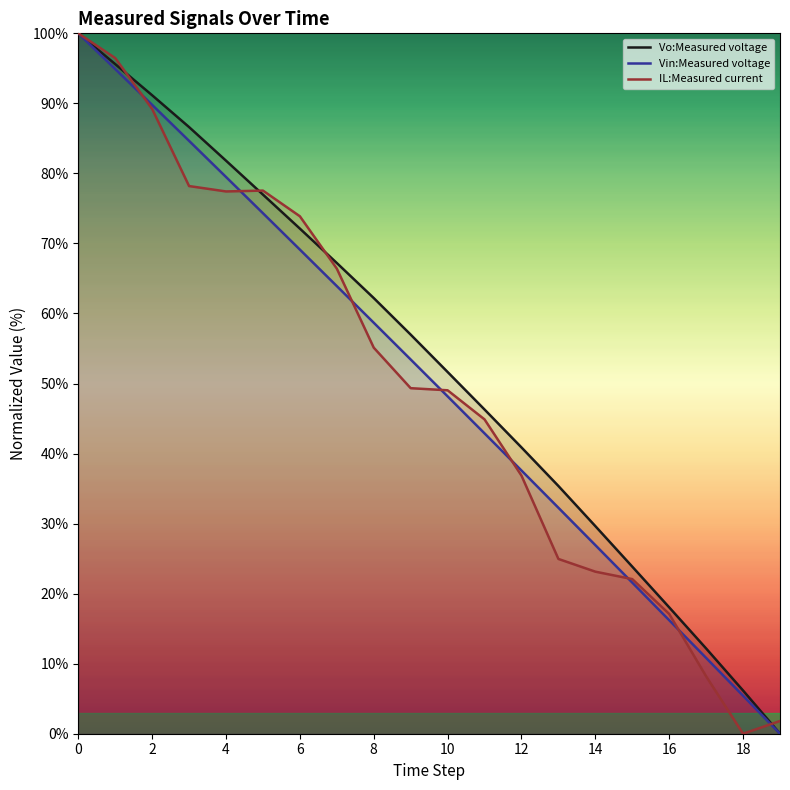

At 14, list the series in order from smallest to largest.

IL:Measured current, Vin:Measured voltage, Vo:Measured voltage